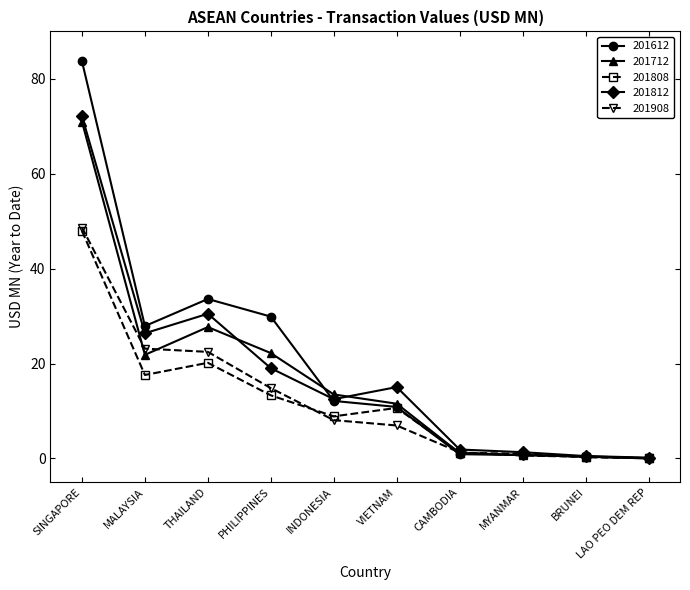

What is the difference between the second highest and minimum values in the 201812 series?

30.3